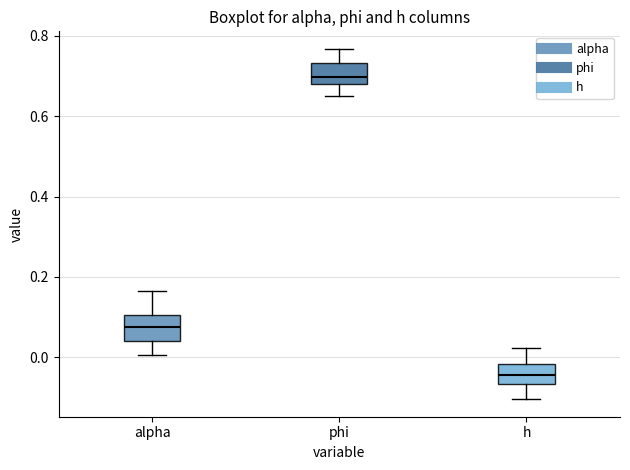

Reading left to right, read every box against the y-axis: the position of its median line, the range the box covers, and the ends of its whiskers. The values are not printed on the chart, so give them approximately, as read against the axis.

alpha: median 0.08, box 0.04 to 0.10, whiskers 0.00 to 0.16
phi: median 0.70, box 0.68 to 0.74, whiskers 0.64 to 0.76
h: median -0.04, box -0.06 to -0.02, whiskers -0.10 to 0.02